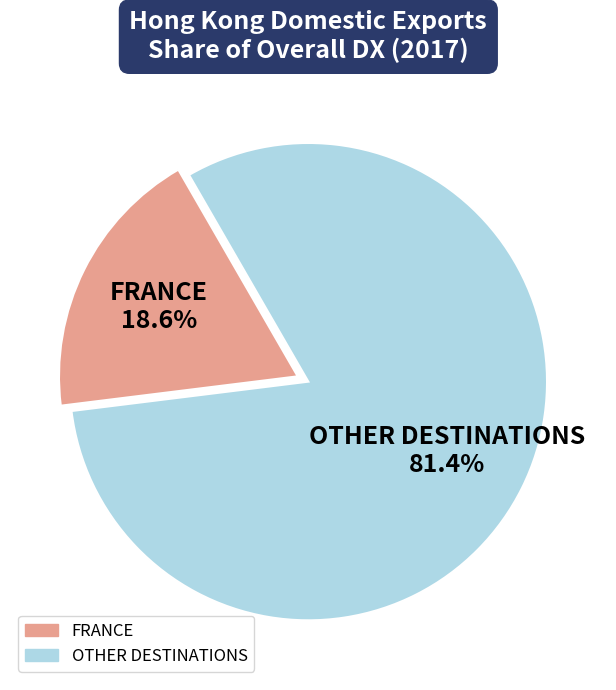

Is there a majority slice in this chart?

Yes